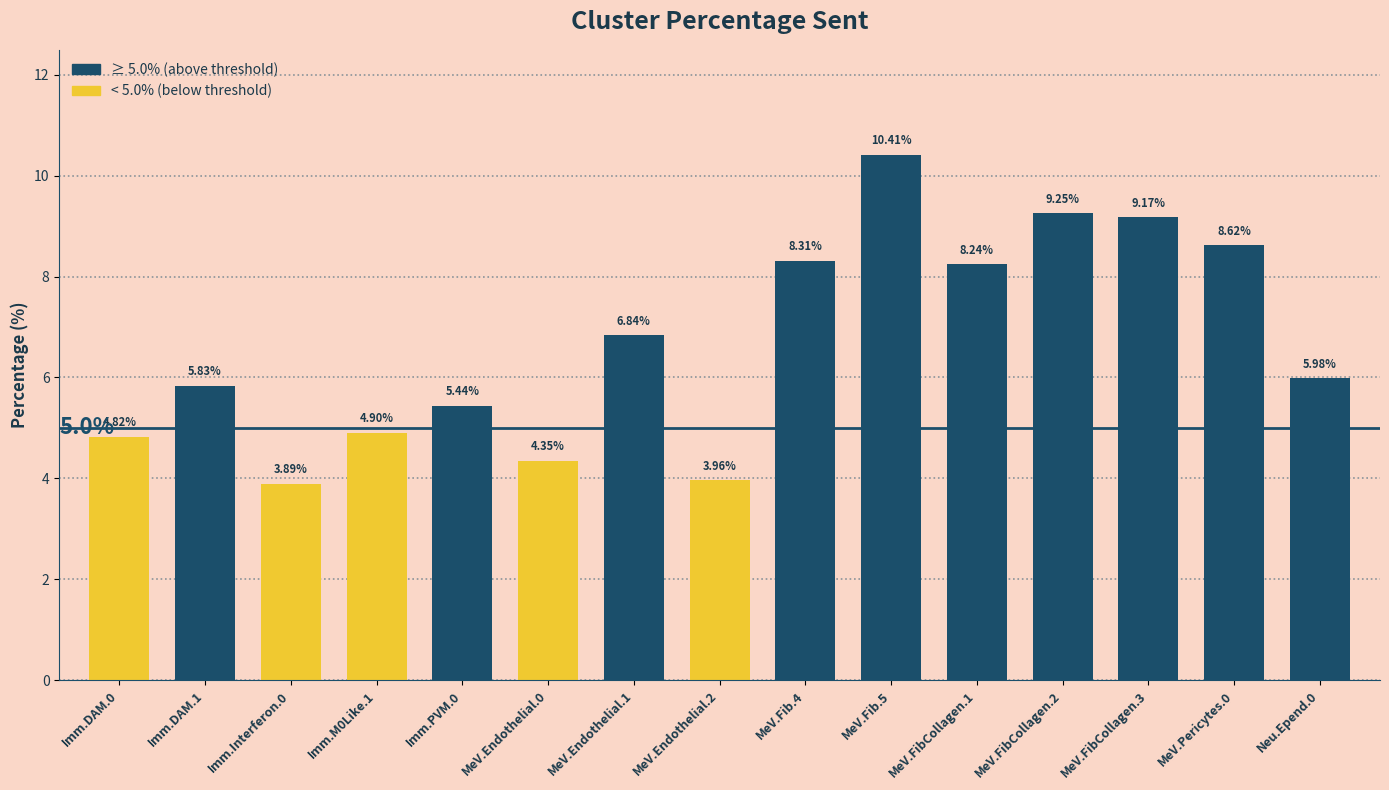

What value does the data have at Imm.Interferon.0?

3.9